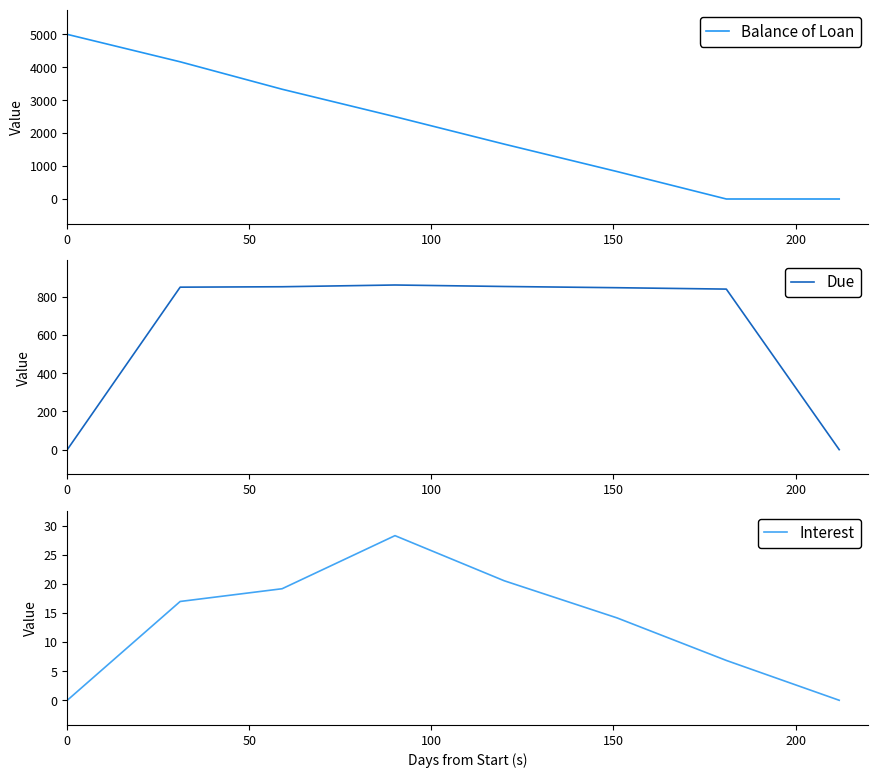

How many values in the Interest series exceed 16?

4